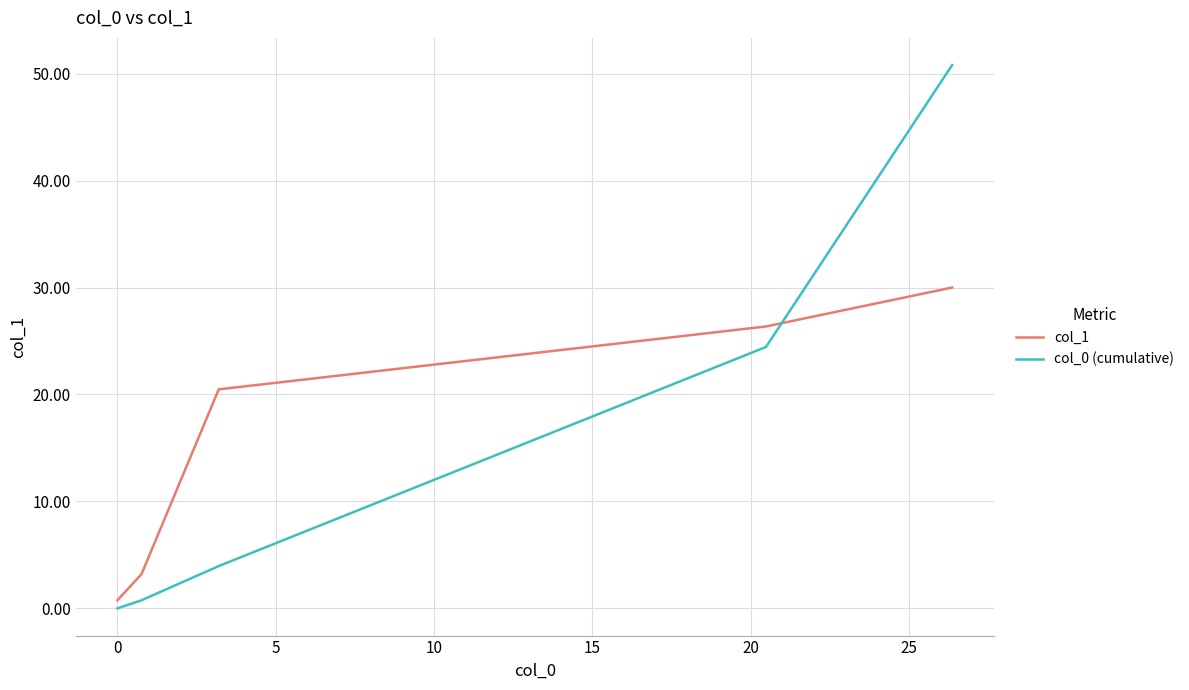

How many lines are shown in the chart?

2